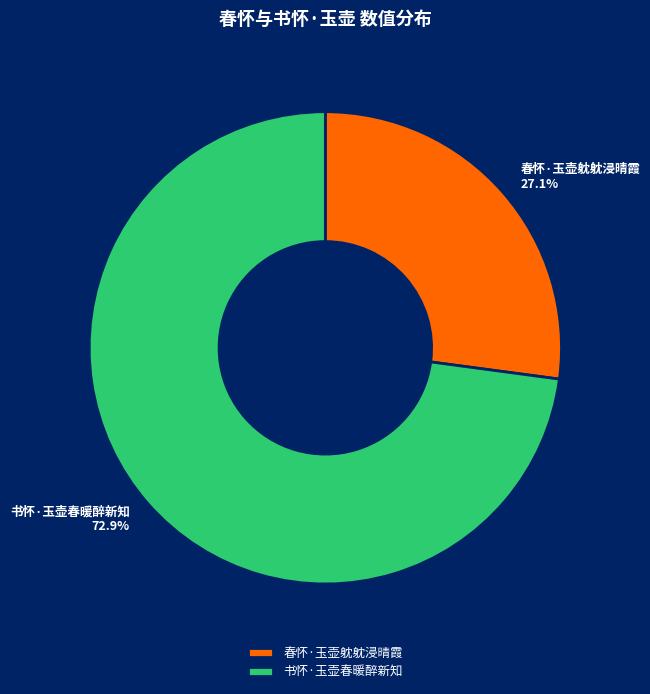

To the nearest percent, what percentage of the pie is 书怀·玉壶春暖醉新知?

73%